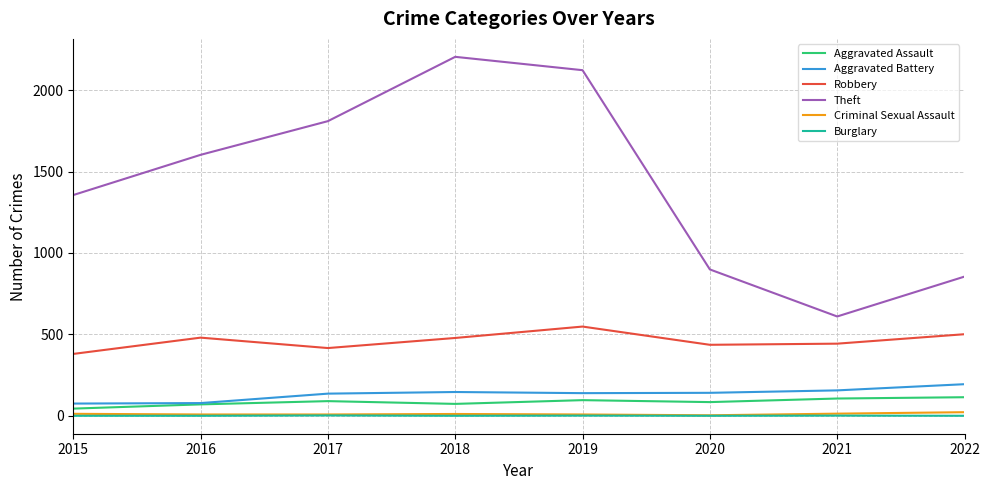

How many lines are shown in the chart?

6